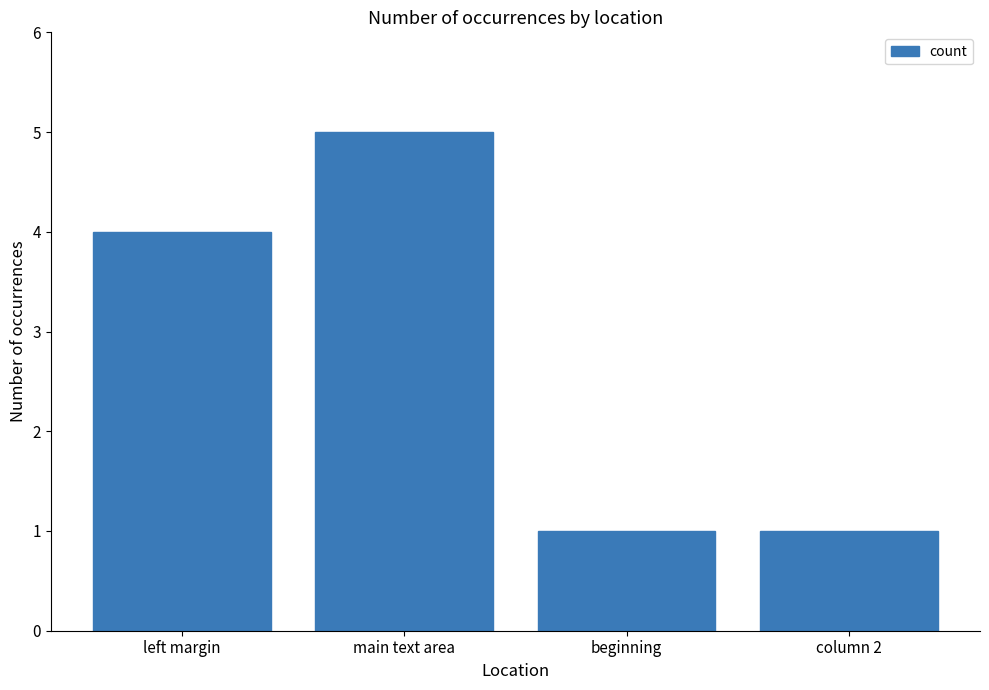

What position from the left is left margin?

1